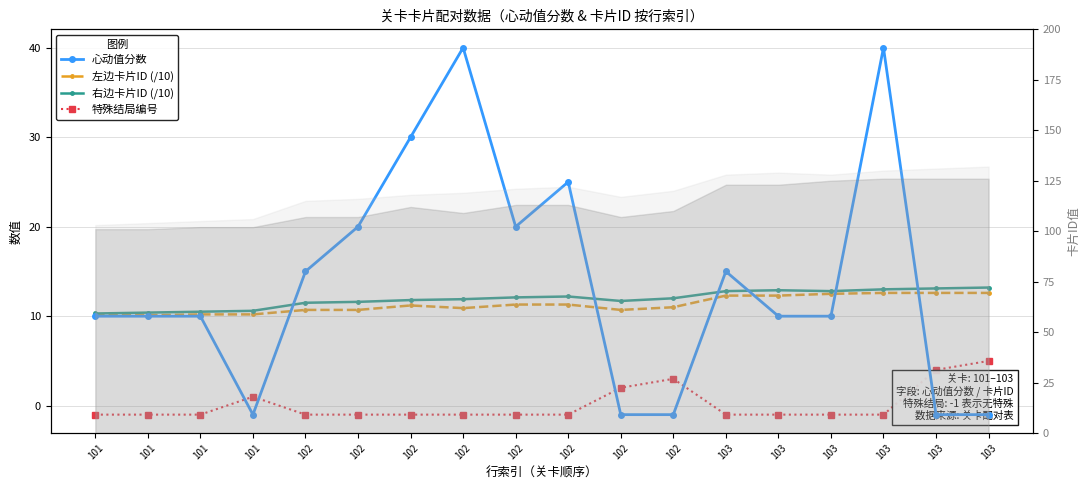

What is the minimum value shown in the chart?

-1.0